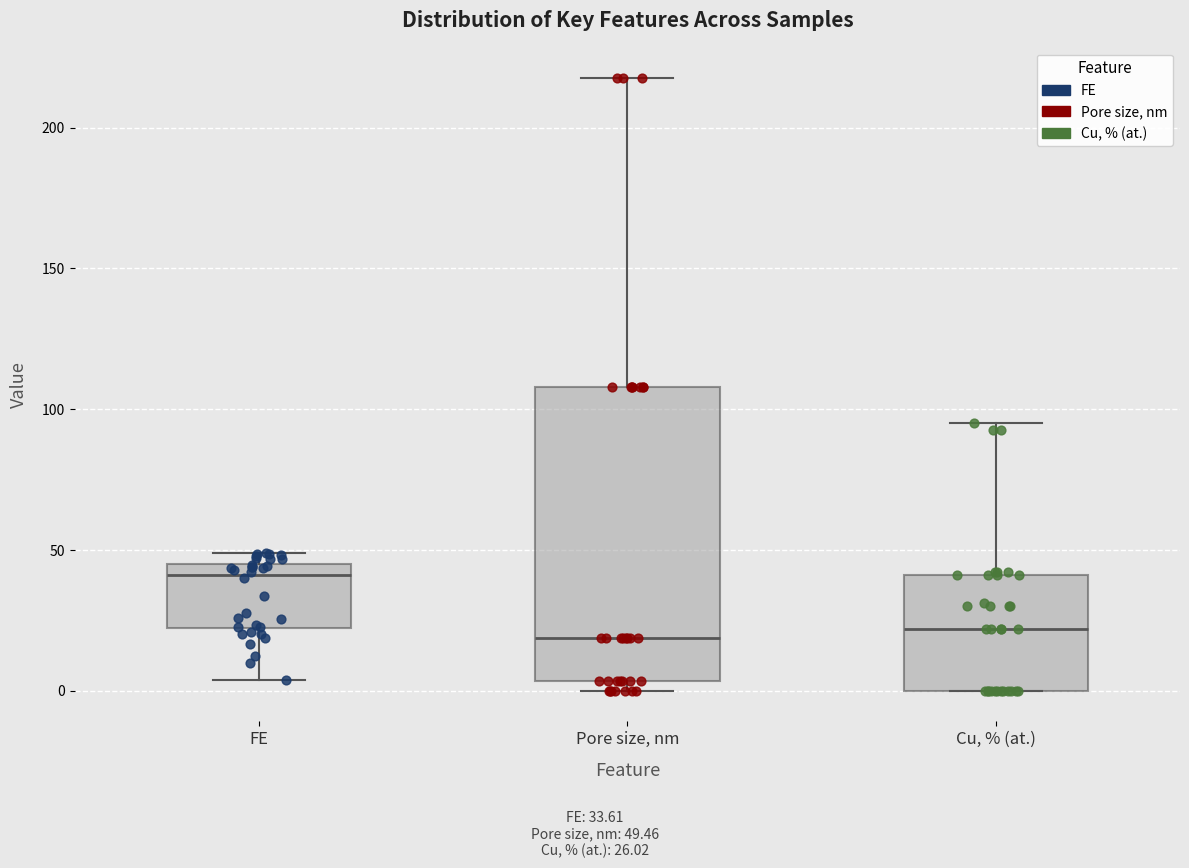

Reading left to right, transcribe this box plot: for each box, give where its median line is, the range the box spans, and where its two whiskers end, as read against the y-axis. The values are not printed on the chart, so give them approximately, as read against the axis.

FE: median 40, box 20 to 45, whiskers 5 to 50
Pore size, nm: median 20, box 5 to 110, whiskers 0 to 220
Cu, % (at.): median 20, box 0 to 40, whiskers 0 to 95